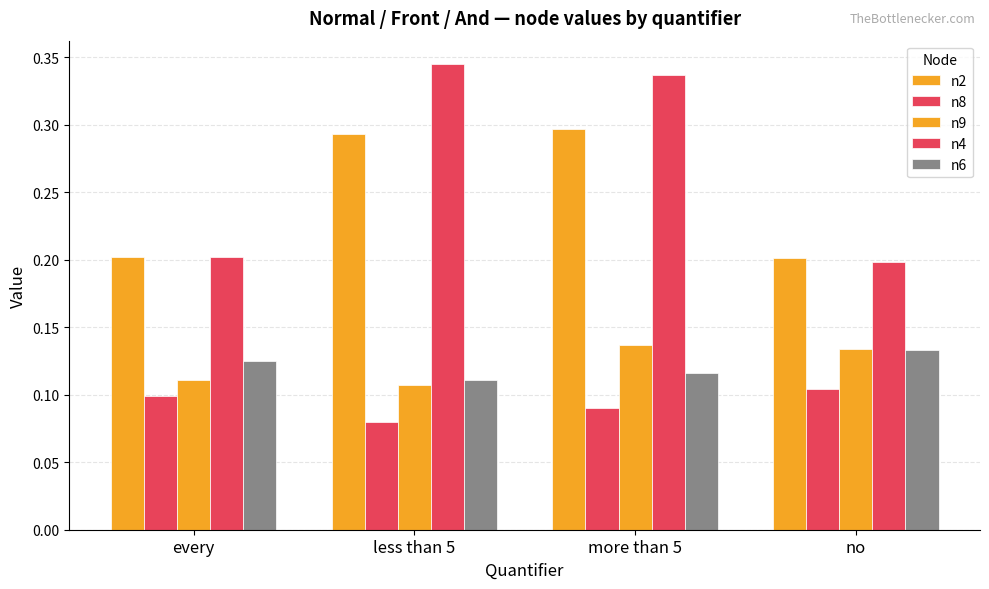

How many series are shown in this chart?

5